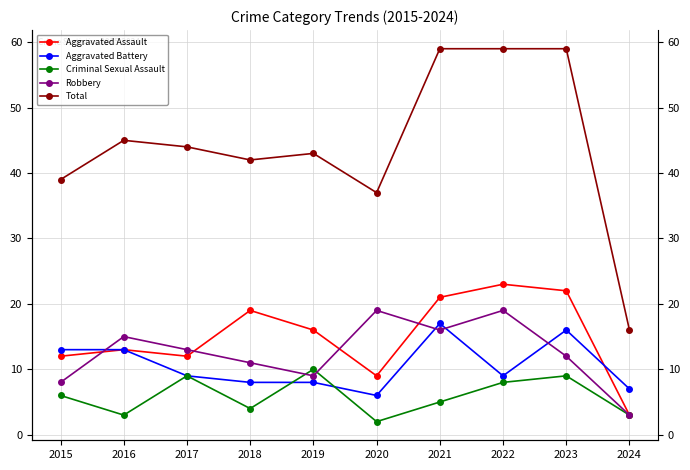

Reading left to right, transcribe all the data shown in this chart.

Aggravated Assault: 2015=12	2016=13	2017=12	2018=19	2019=16	2020=9	2021=21	2022=23	2023=22	2024=3
Aggravated Battery: 2015=13	2016=13	2017=9	2018=8	2019=8	2020=6	2021=17	2022=9	2023=16	2024=7
Criminal Sexual Assault: 2015=6	2016=3	2017=9	2018=4	2019=10	2020=2	2021=5	2022=8	2023=9	2024=3
Robbery: 2015=8	2016=15	2017=13	2018=11	2019=9	2020=19	2021=16	2022=19	2023=12	2024=3
Total: 2015=39	2016=45	2017=44	2018=42	2019=43	2020=37	2021=59	2022=59	2023=59	2024=16